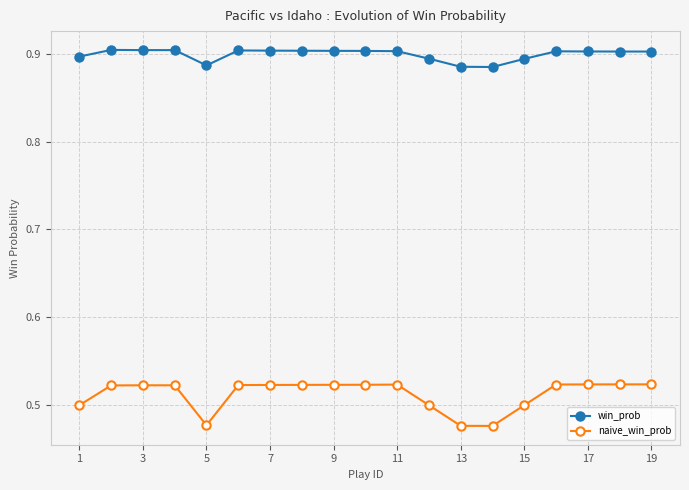

True or false: win_prob and naive_win_prob cross at least once.

False